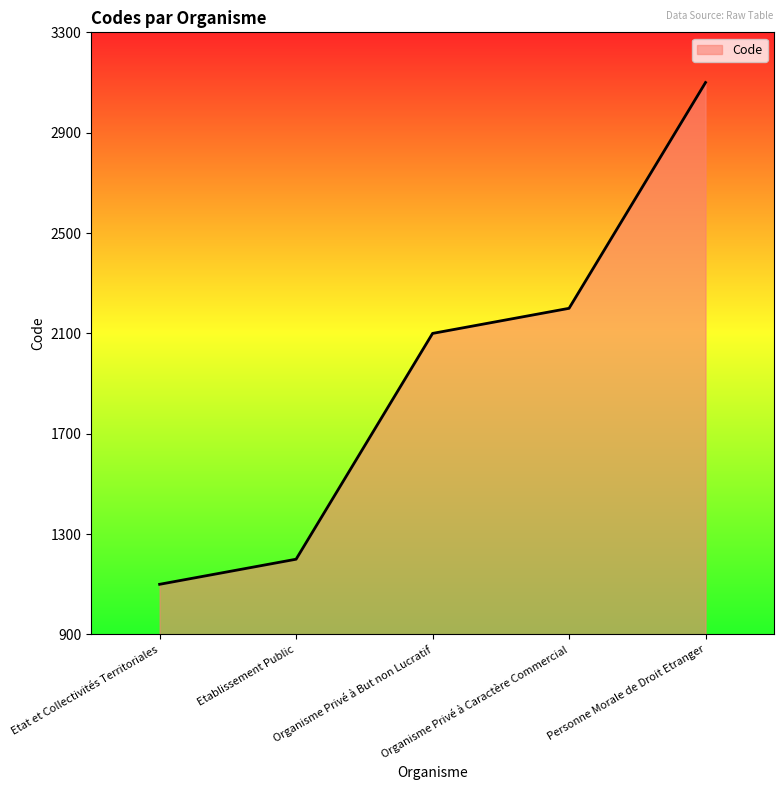

How many lines are shown in the chart?

1